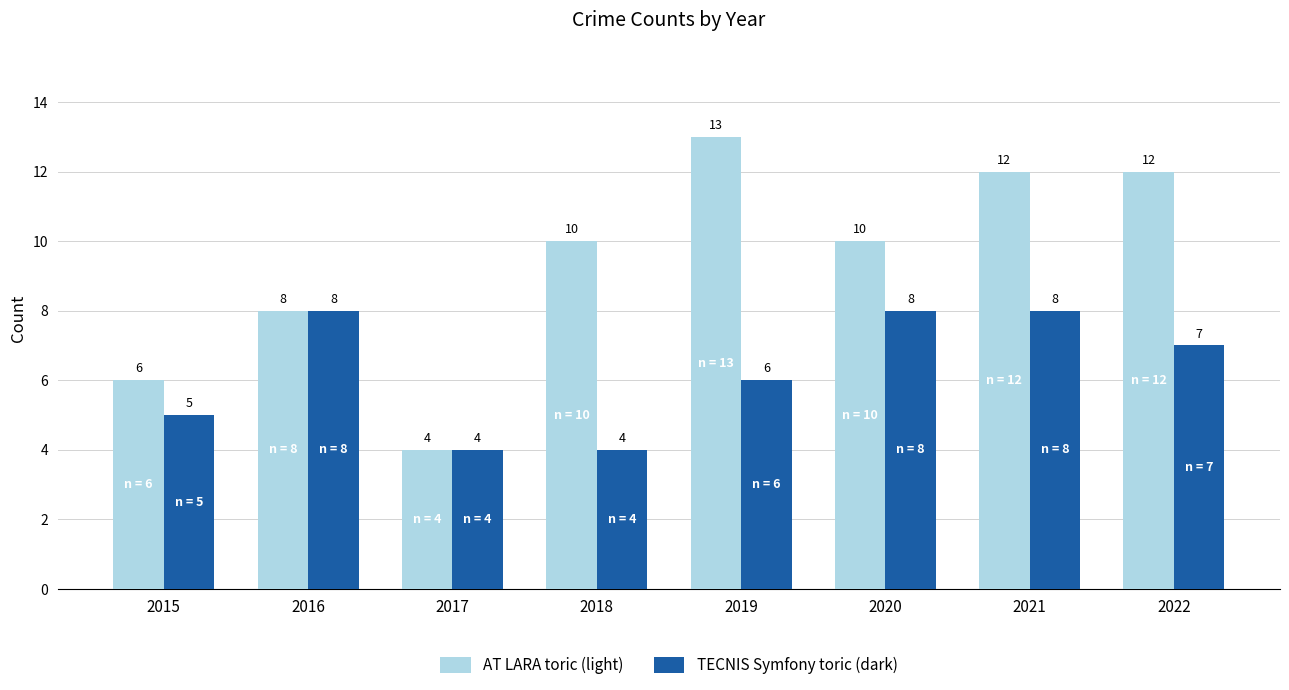

At which category is the sum across all series the highest?

2021